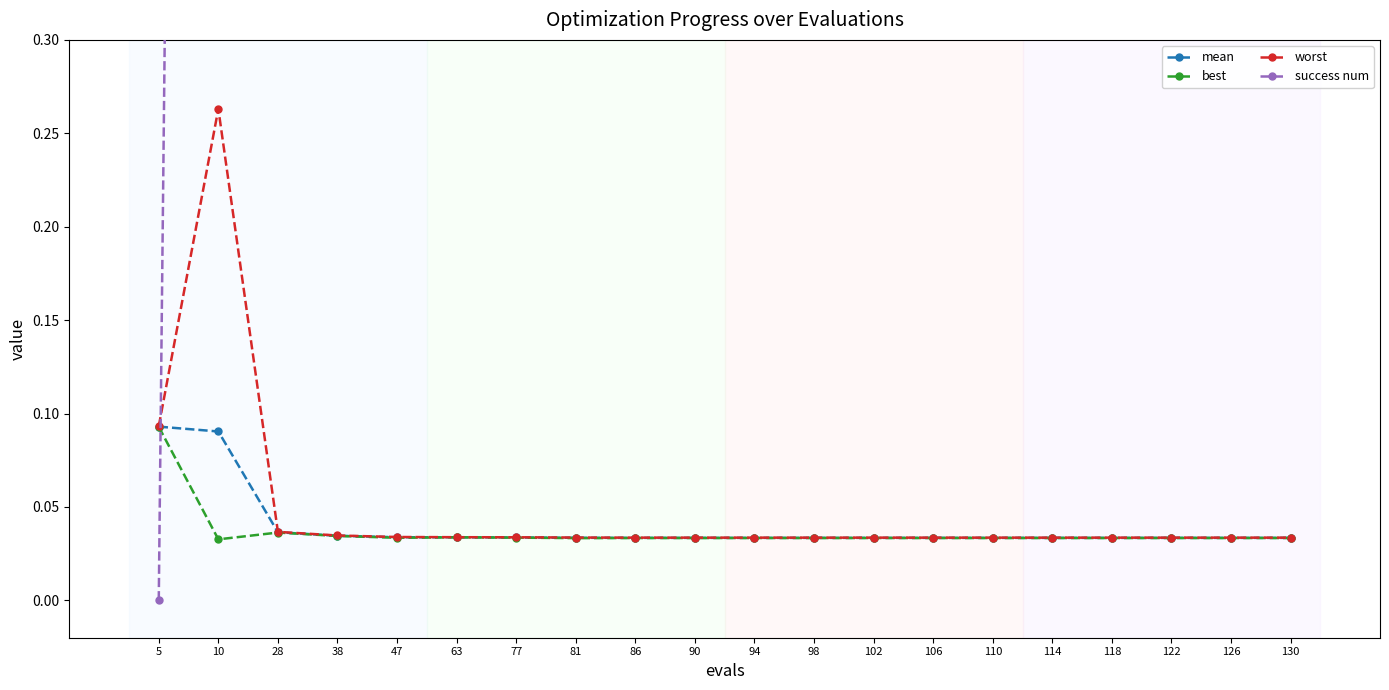

At which category does the chart reach its minimum across all series?

5